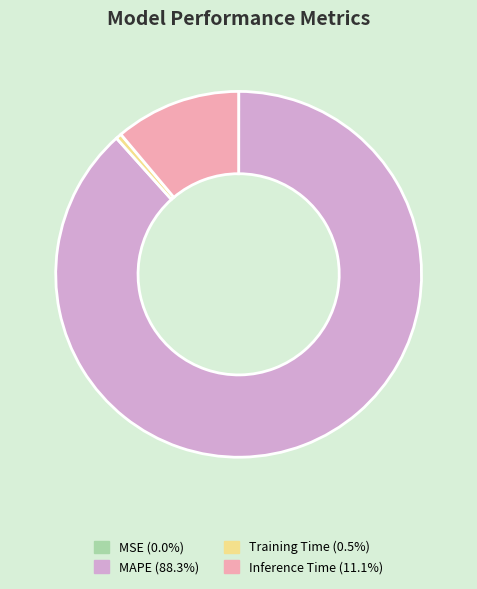

Is there any slice that represents more than half of the pie?

Yes